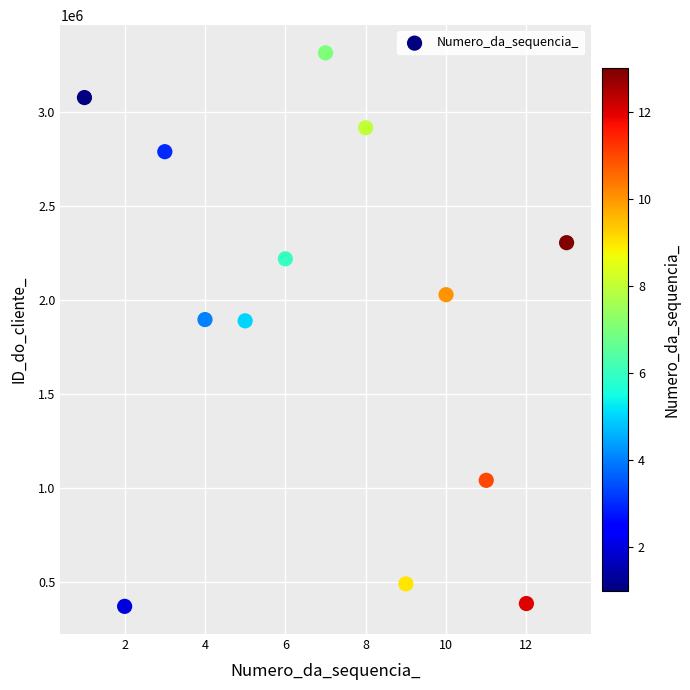

What is the range of Y values (max minus min)?

2946906